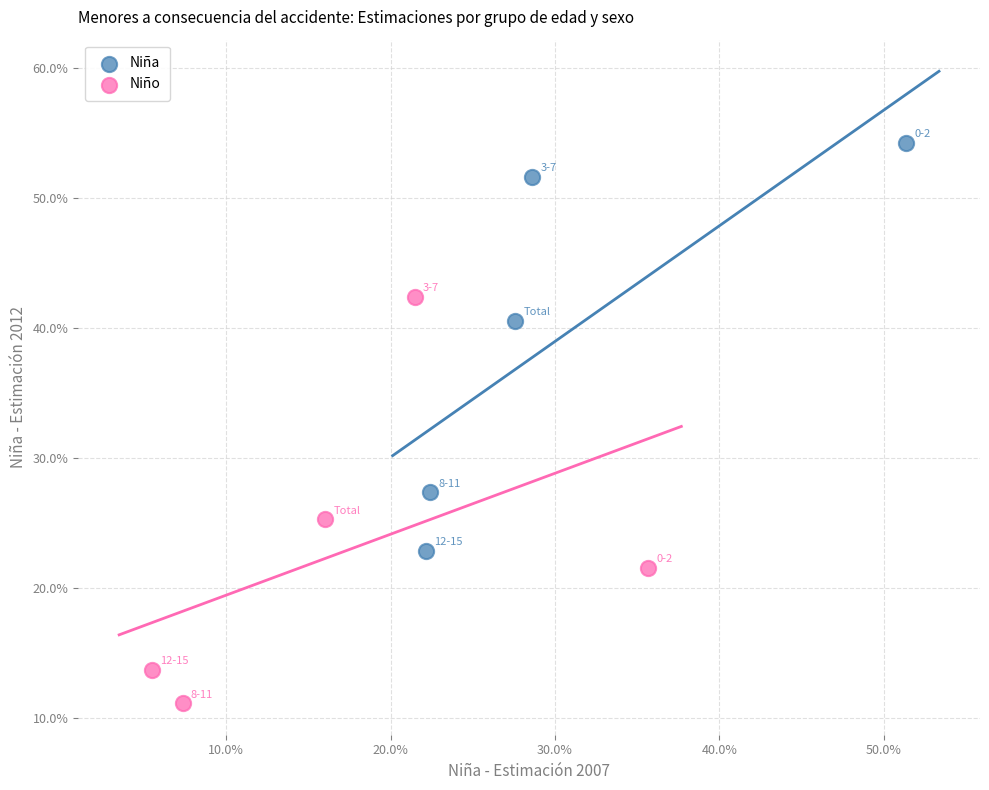

Which series contains the highest Y value?

Niña